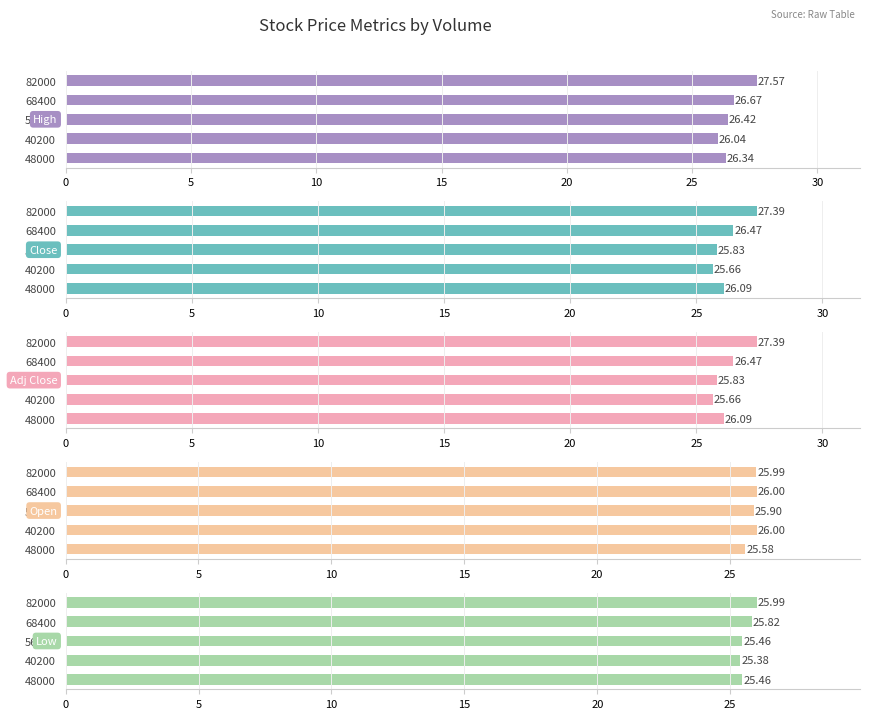

At how many categories does at least one series exceed 26?

5